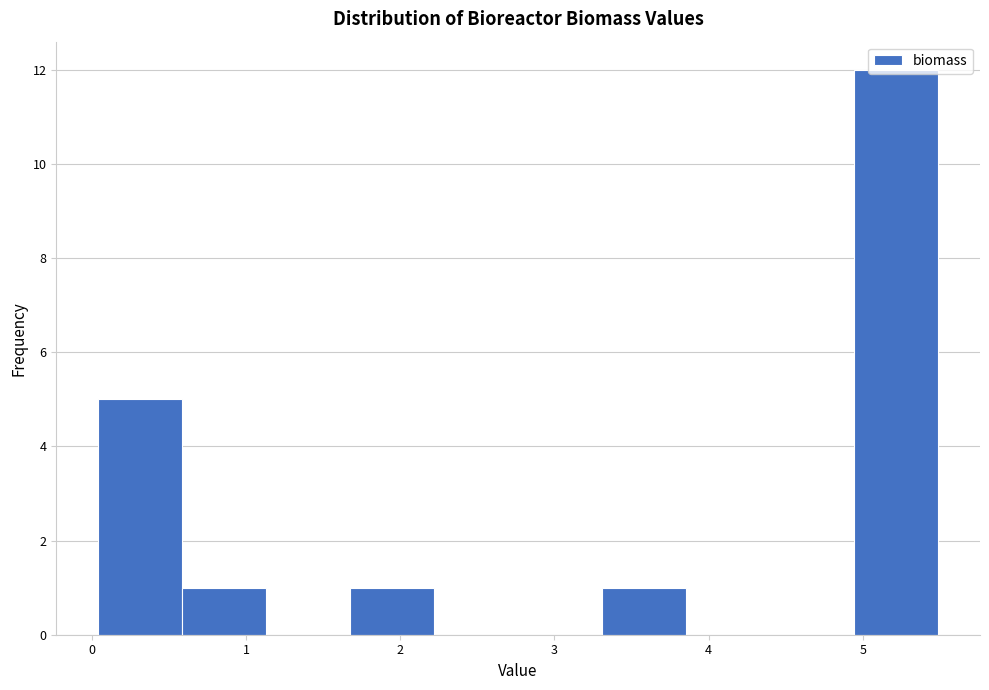

Over which range of the x-axis is the bar tallest?

4.9 to 5.5